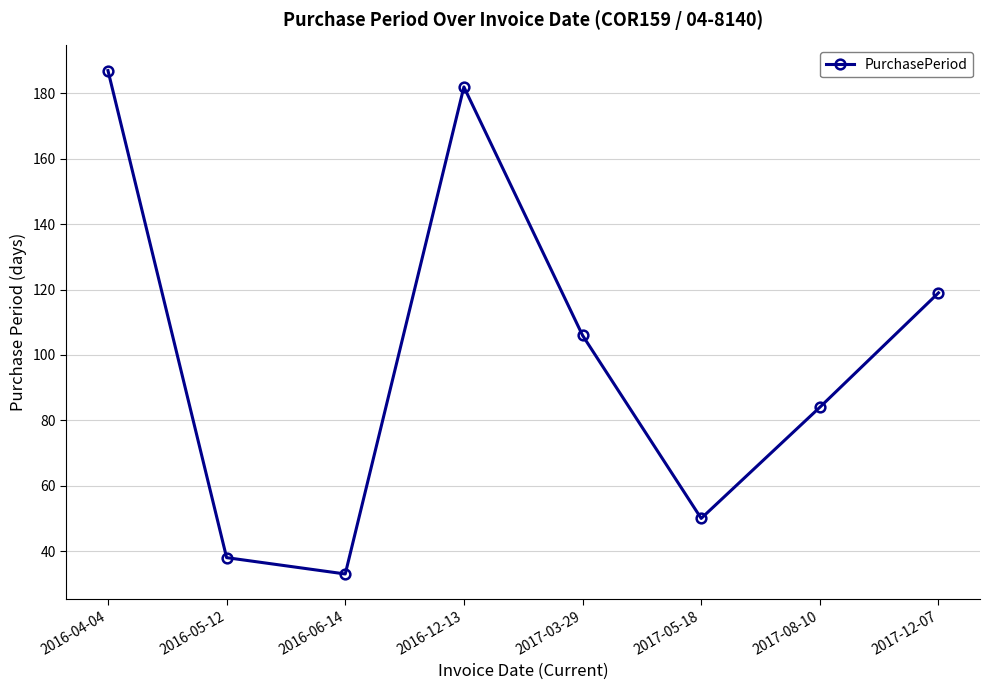

Which label corresponds to the smallest value in the chart?

2016-06-14